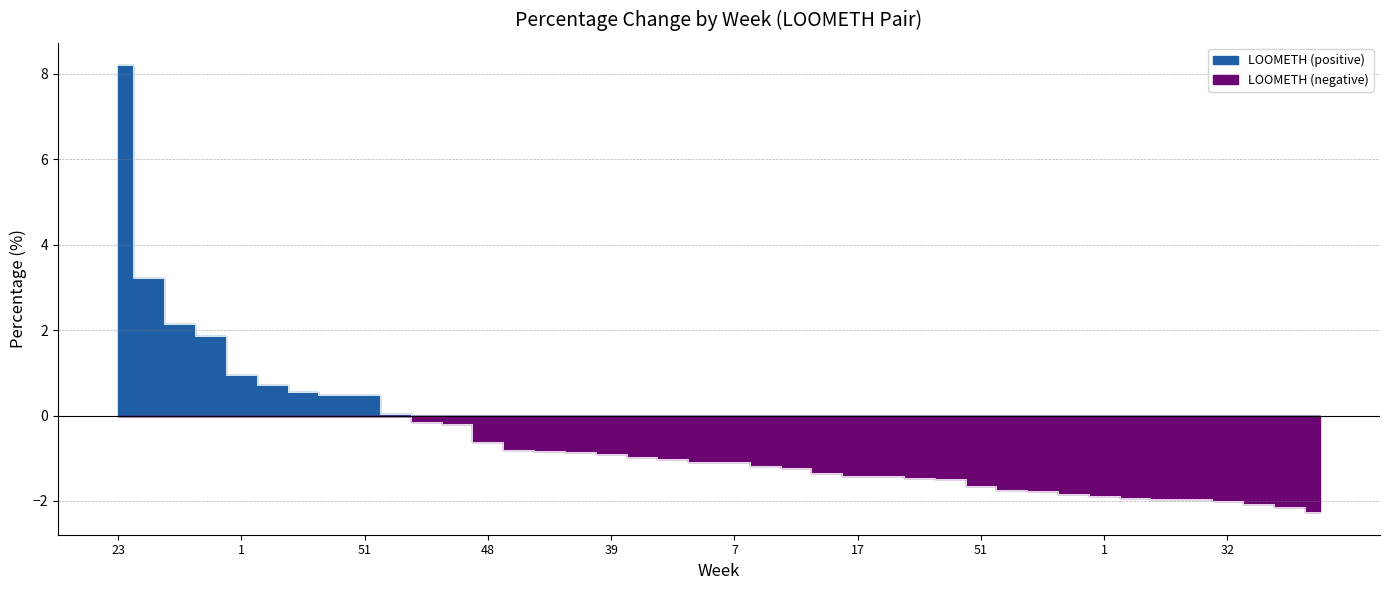

What is the minimum value shown in the chart?

-2.3